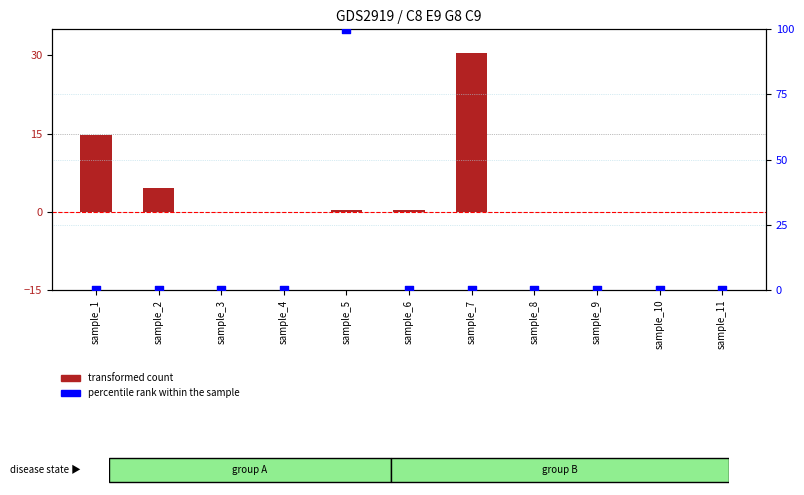

At which category is the sum across all series the highest?

sample_5